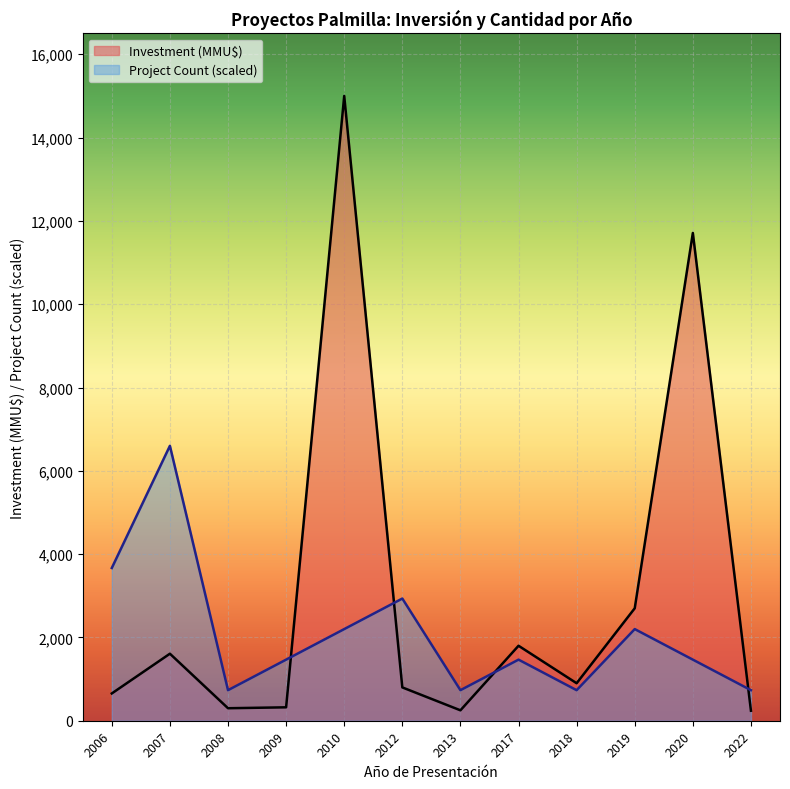

At 2009, list the series in order from smallest to largest.

Investment (MMU$), Project Count (scaled)